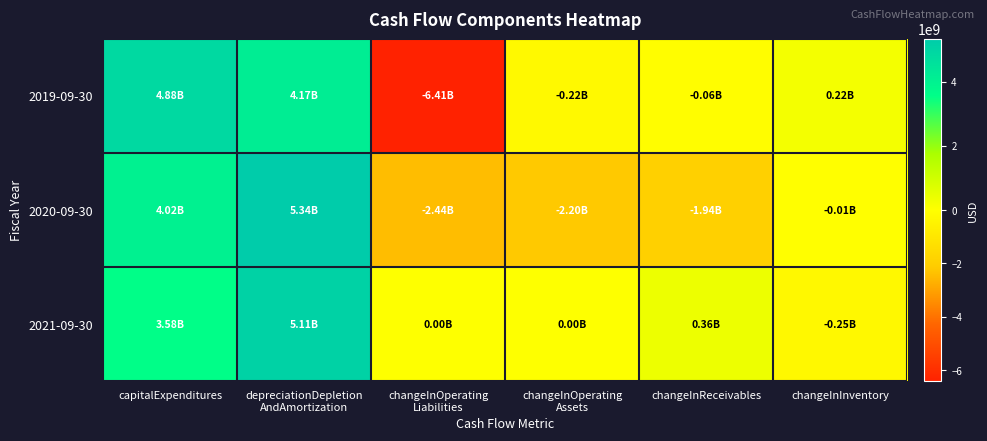

Which series has the largest total across all categories?

2021-09-30